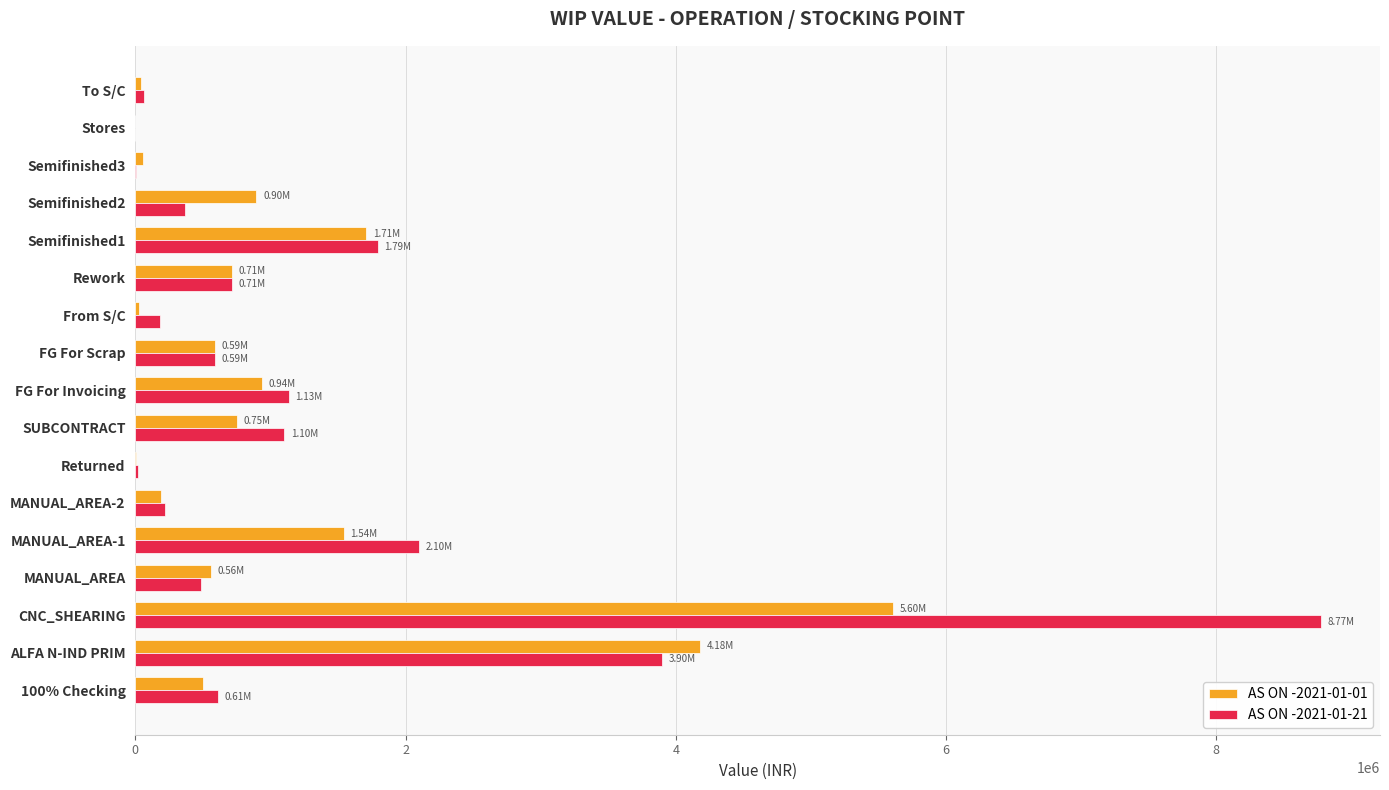

Is the value of AS ON -2021-01-01 at 100% Checking greater than the value of AS ON -2021-01-21 at From S/C?

Yes